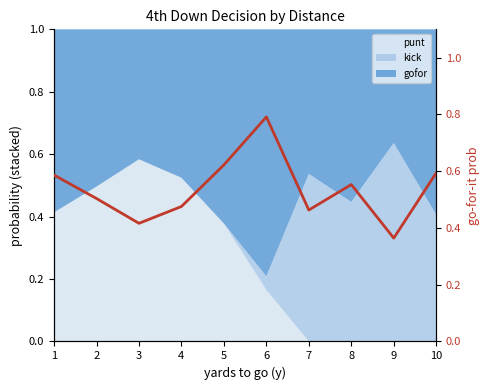

How many lines are shown in the chart?

1